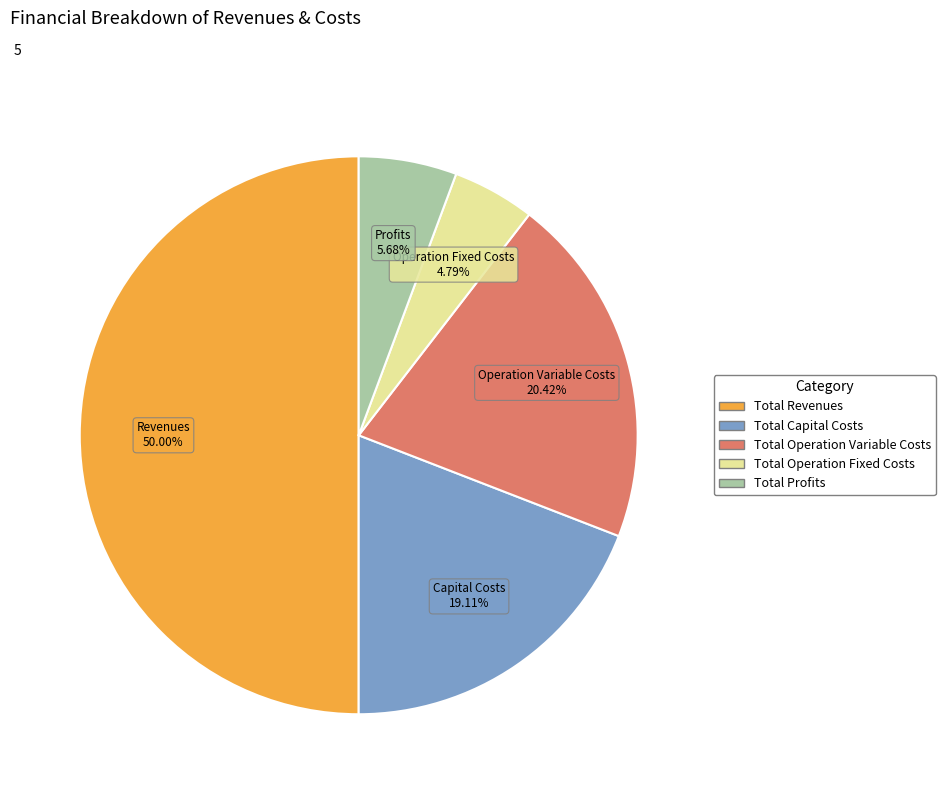

Which slice is the largest?

Total Revenues